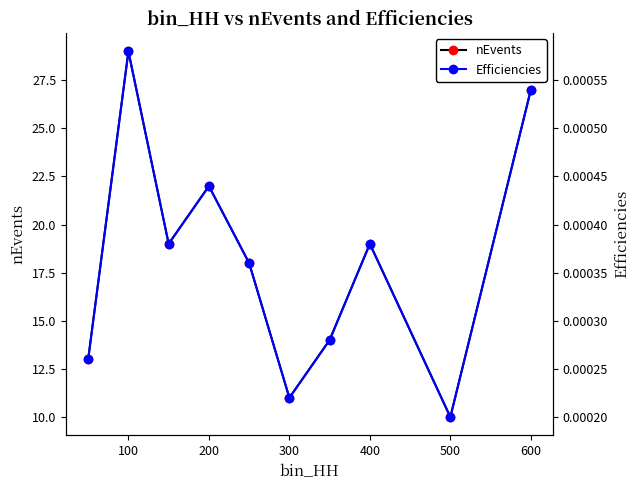

How many lines are shown in the chart?

2